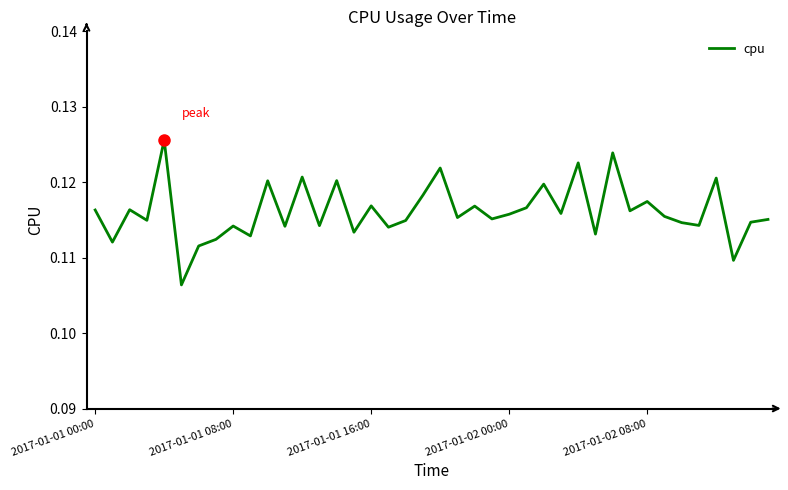

How many lines are shown in the chart?

1